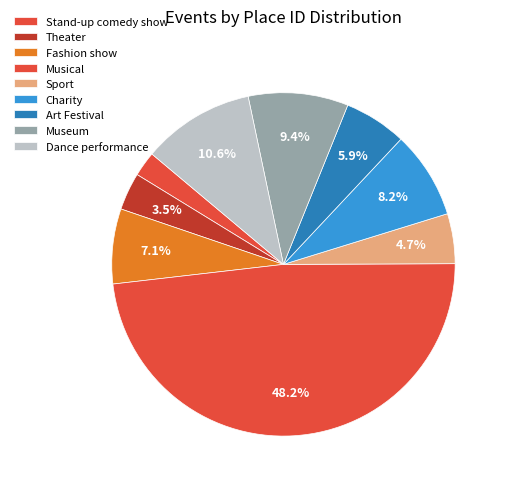

What is the total percentage of Dance performance and Museum?

20.0%